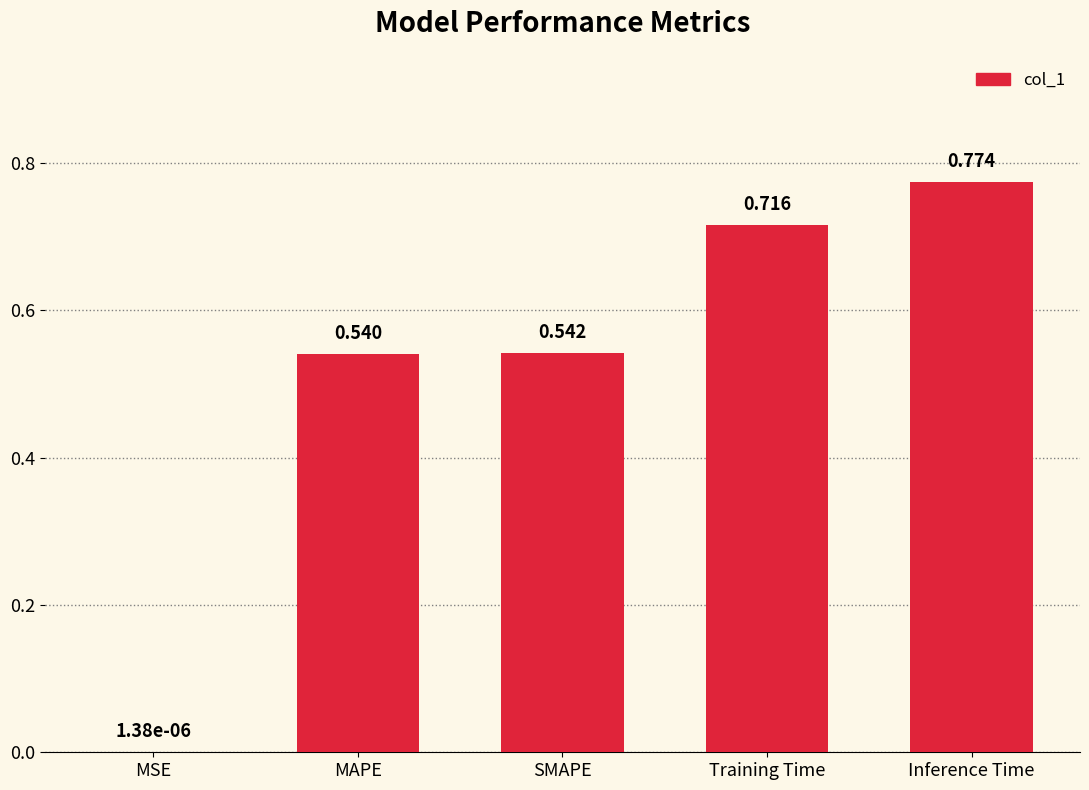

Which label corresponds to the largest value in the chart?

Inference Time